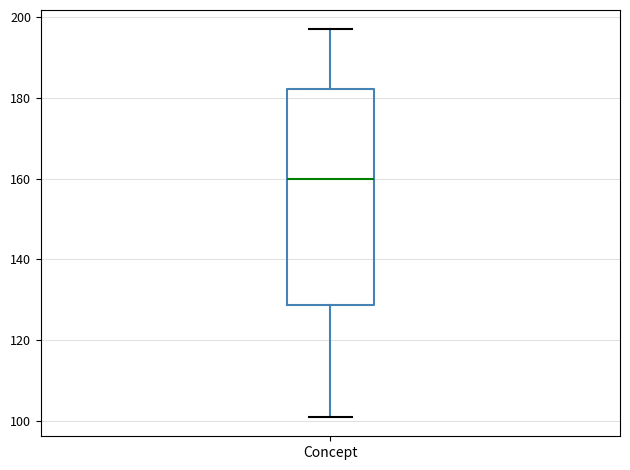

Where does the lower whisker of the box for Concept end on the y-axis? The values are not printed on the chart, so give them approximately, as read against the axis.

102